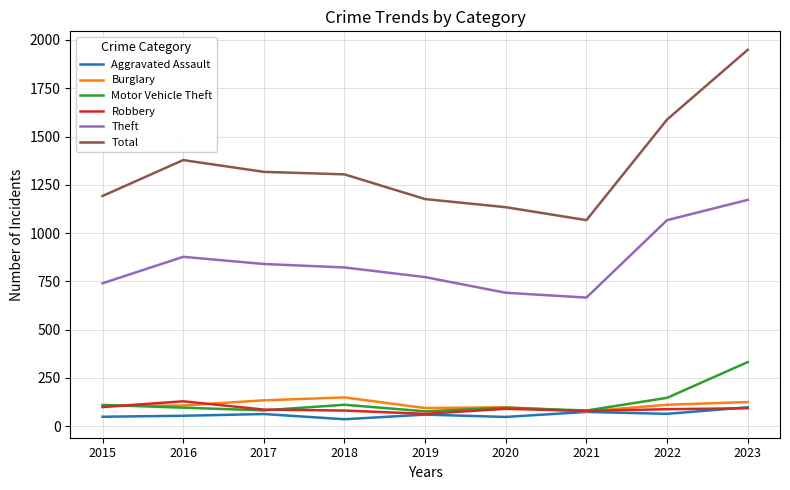

Is the value of Aggravated Assault at 2021 greater than the value of Theft at 2018?

No